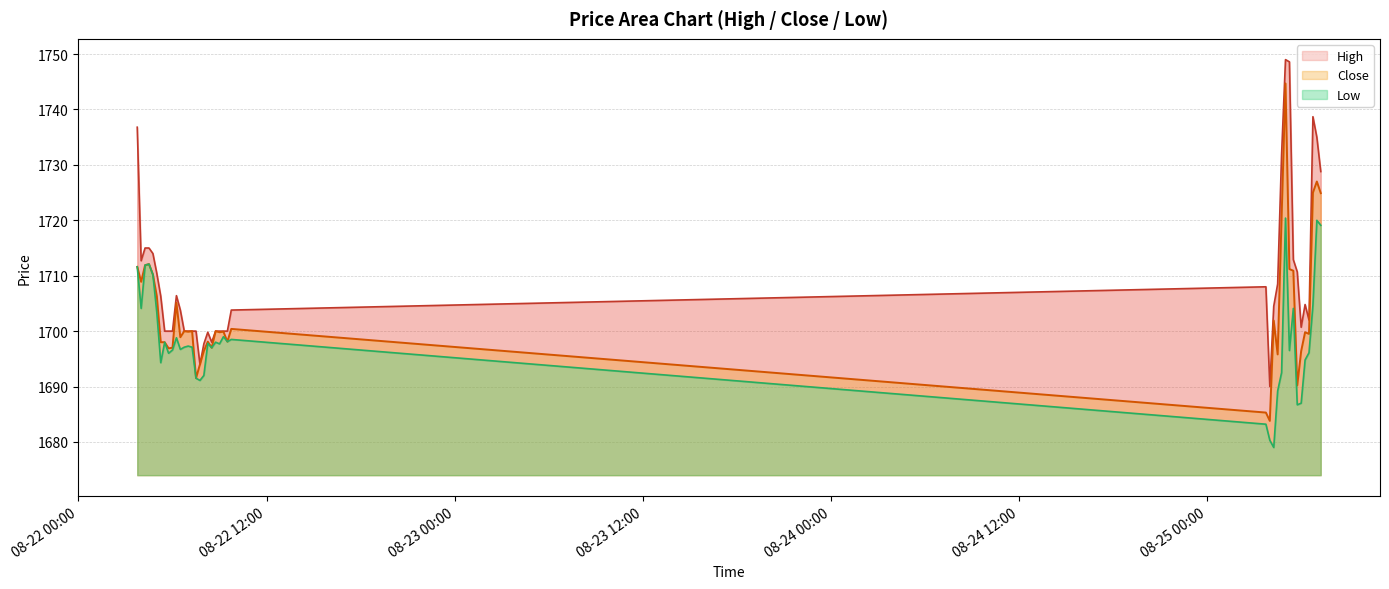

At which label is Low closest to 1699?

2025-08-22 09:15